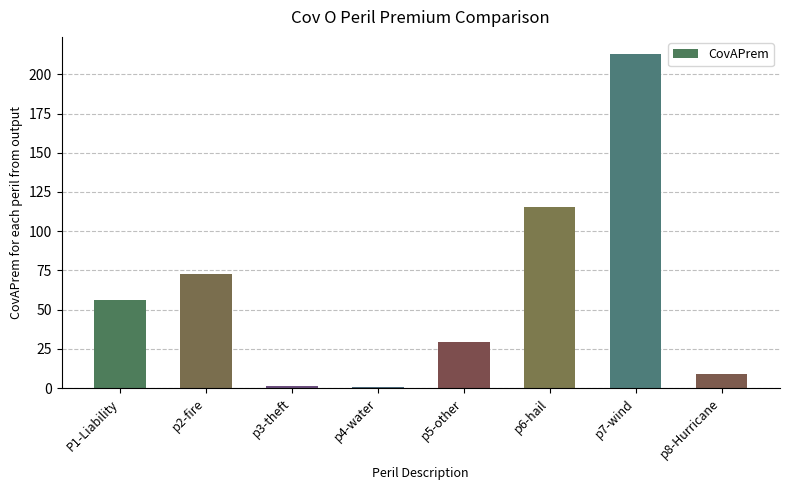

Which label corresponds to the largest value in the chart?

p7-wind